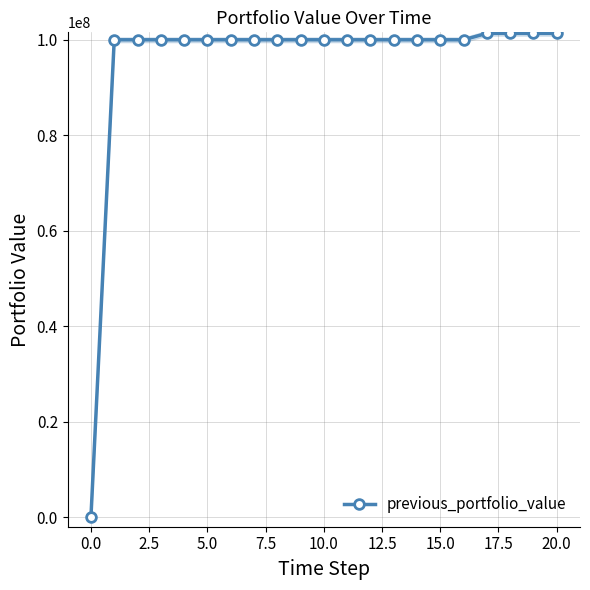

True or false: the data shows 101360566.0 at 17.

True